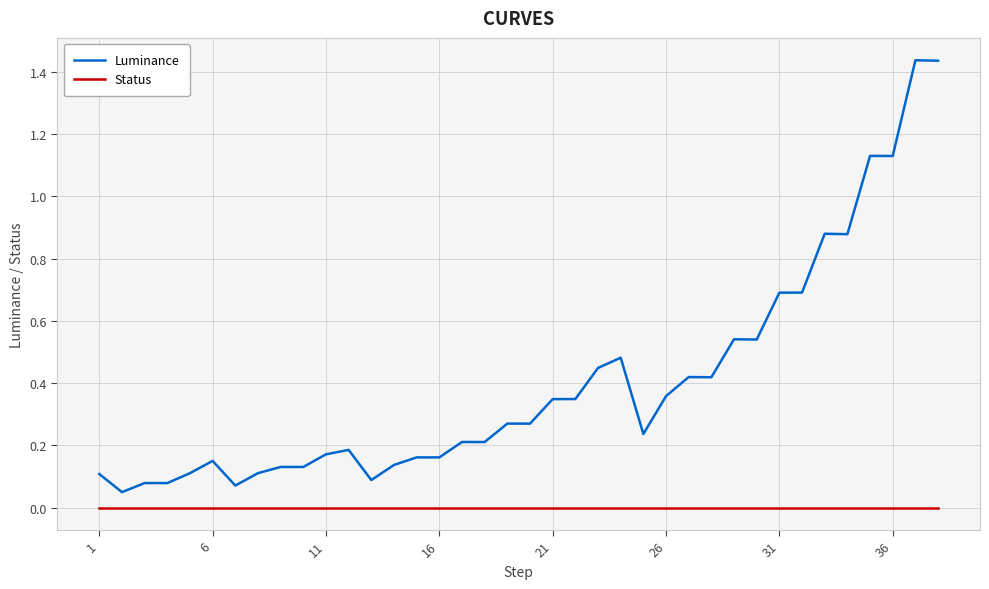

Does the chart display data point markers on the line(s)?

No